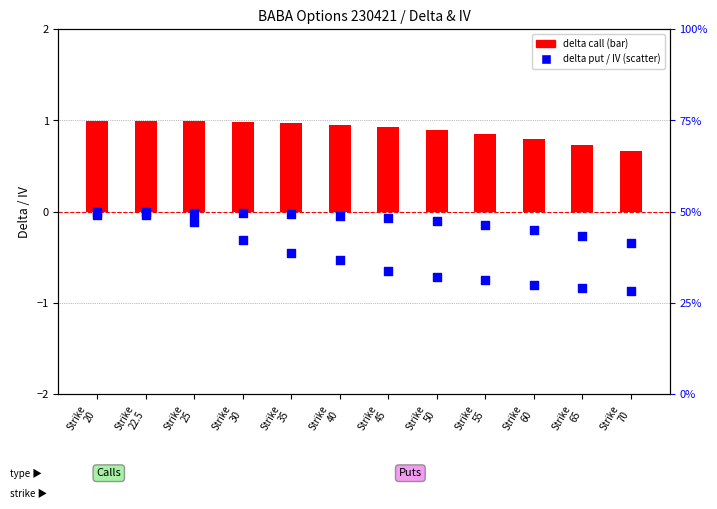

At which category is the sum across all series the highest?

Strike
20